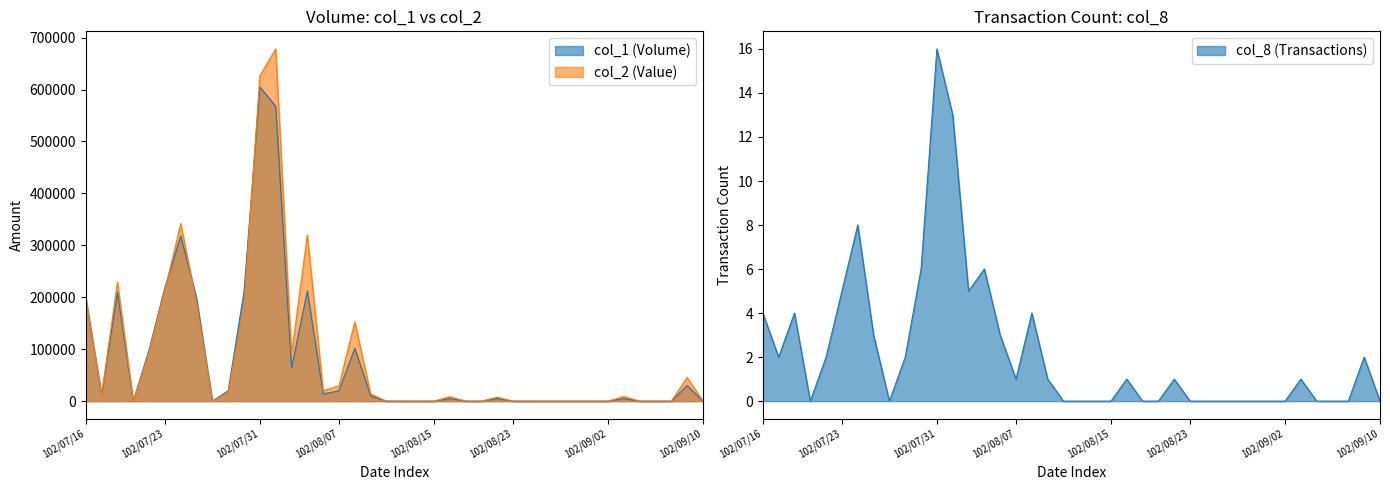

Where is col_1 nearest to the value 302500?

102/07/24